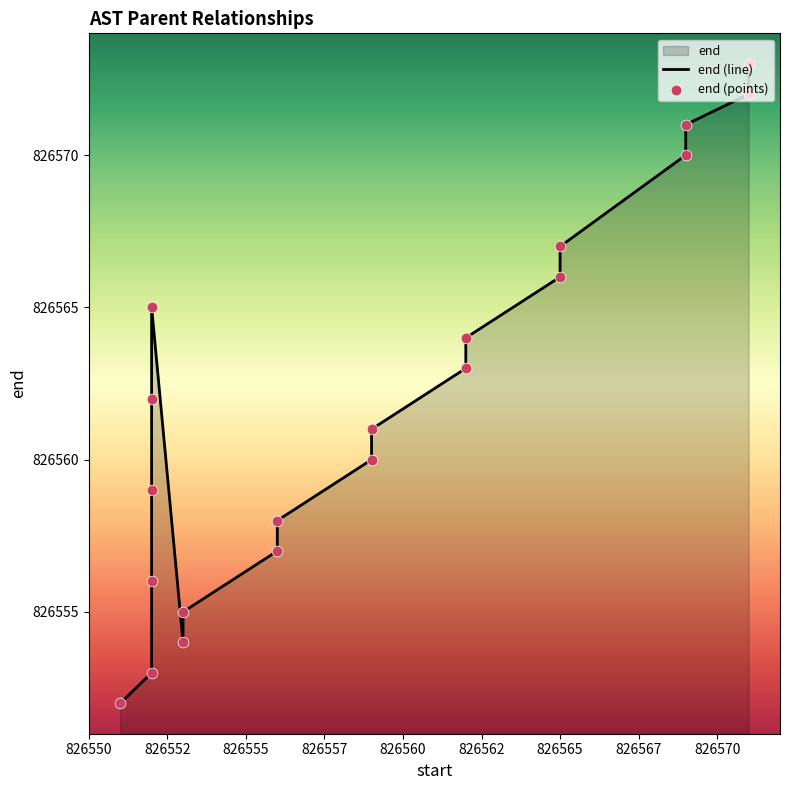

Which series has the largest total across all categories?

end (line)